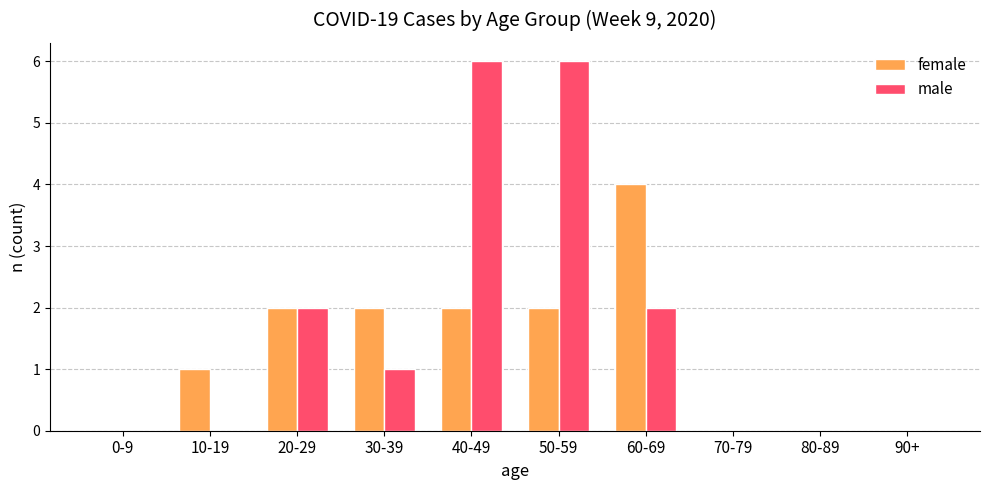

Which series changed the most between 0-9 and 50-59?

male